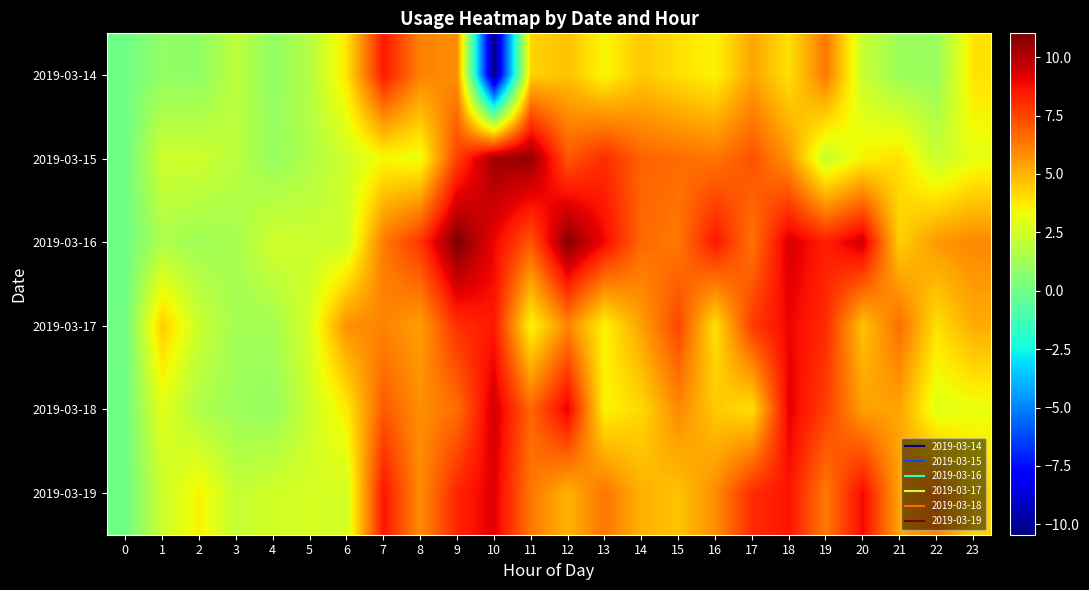

What is the total value across all series at 16?

32.8